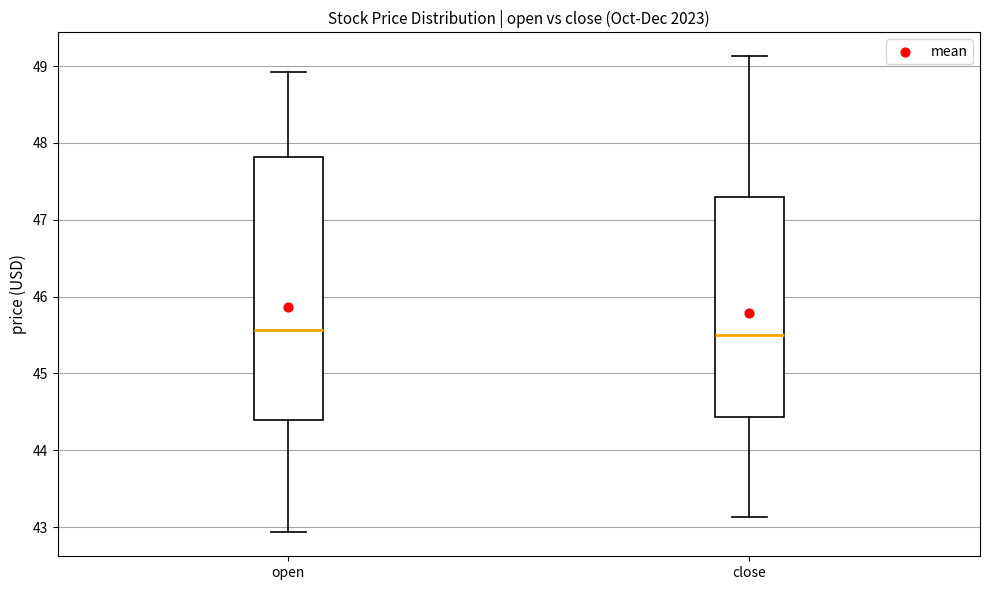

Reading left to right, transcribe this box plot: for each box, give where its median line is, the range the box spans, and where its two whiskers end, as read against the y-axis. The values are not printed on the chart, so give them approximately, as read against the axis.

open: median 45.6, box 44.4 to 47.8, whiskers 42.9 to 48.9
close: median 45.5, box 44.4 to 47.3, whiskers 43.1 to 49.1